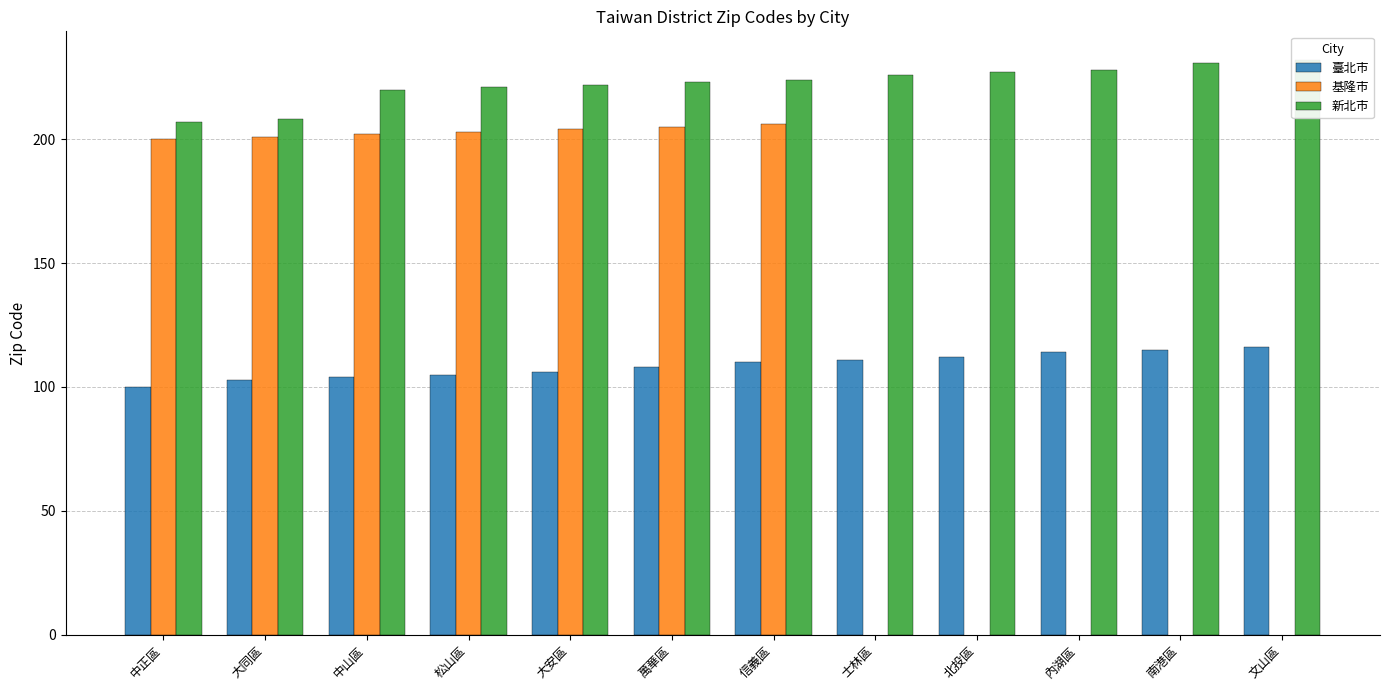

What is the difference between the highest and lowest values at 中正區?

107.0